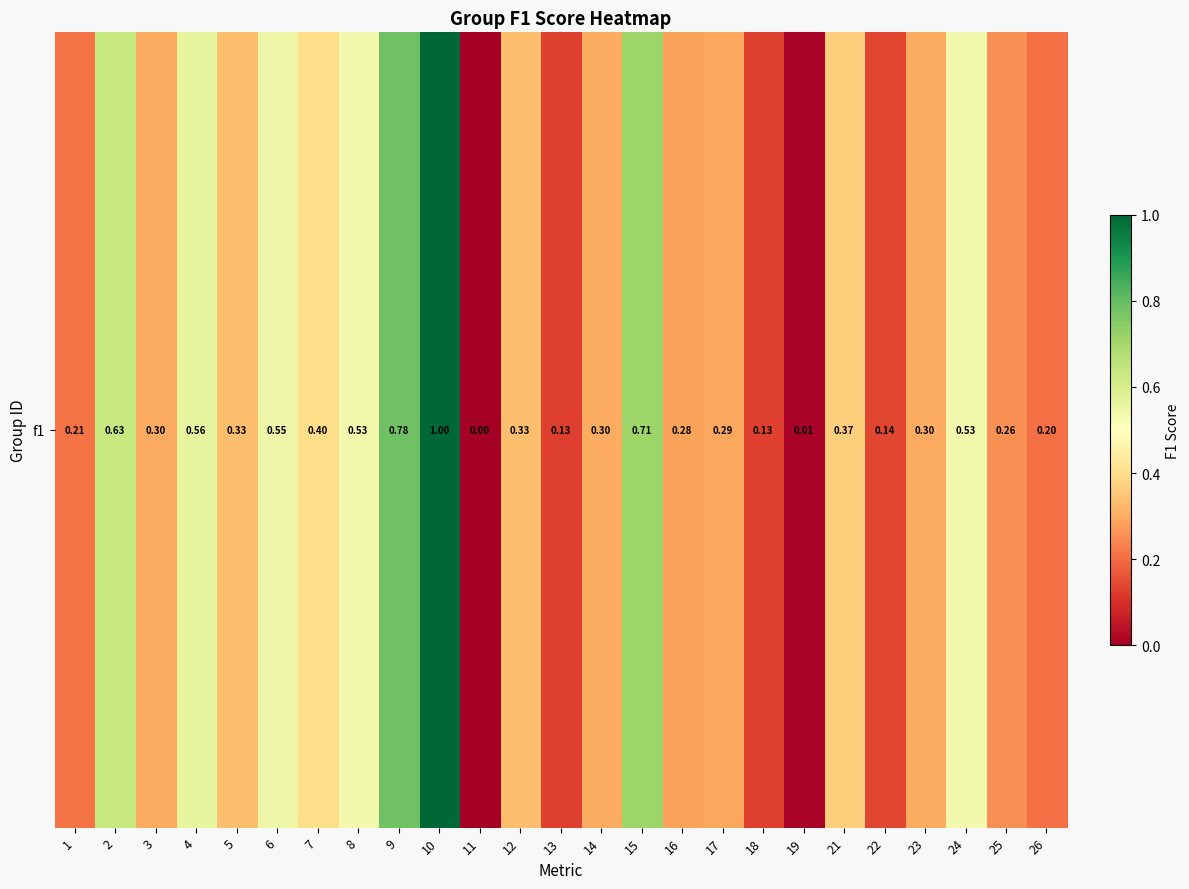

How many distinct data groups are displayed?

1